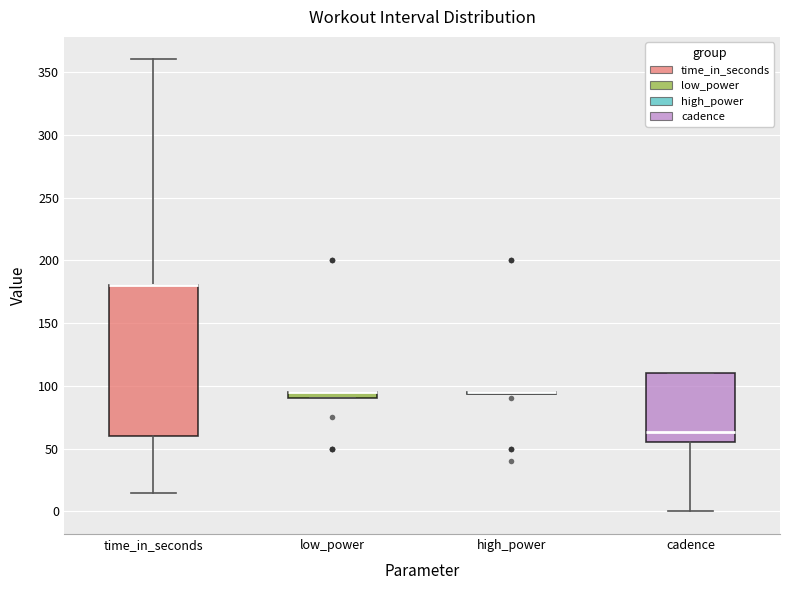

Comparing the boxes themselves (not the whiskers), which one is the tallest?

time_in_seconds